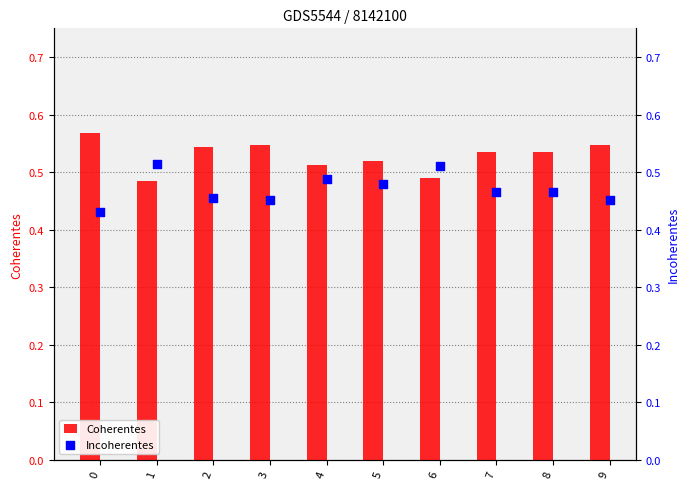

Which series has the largest total across all categories?

Coherentes